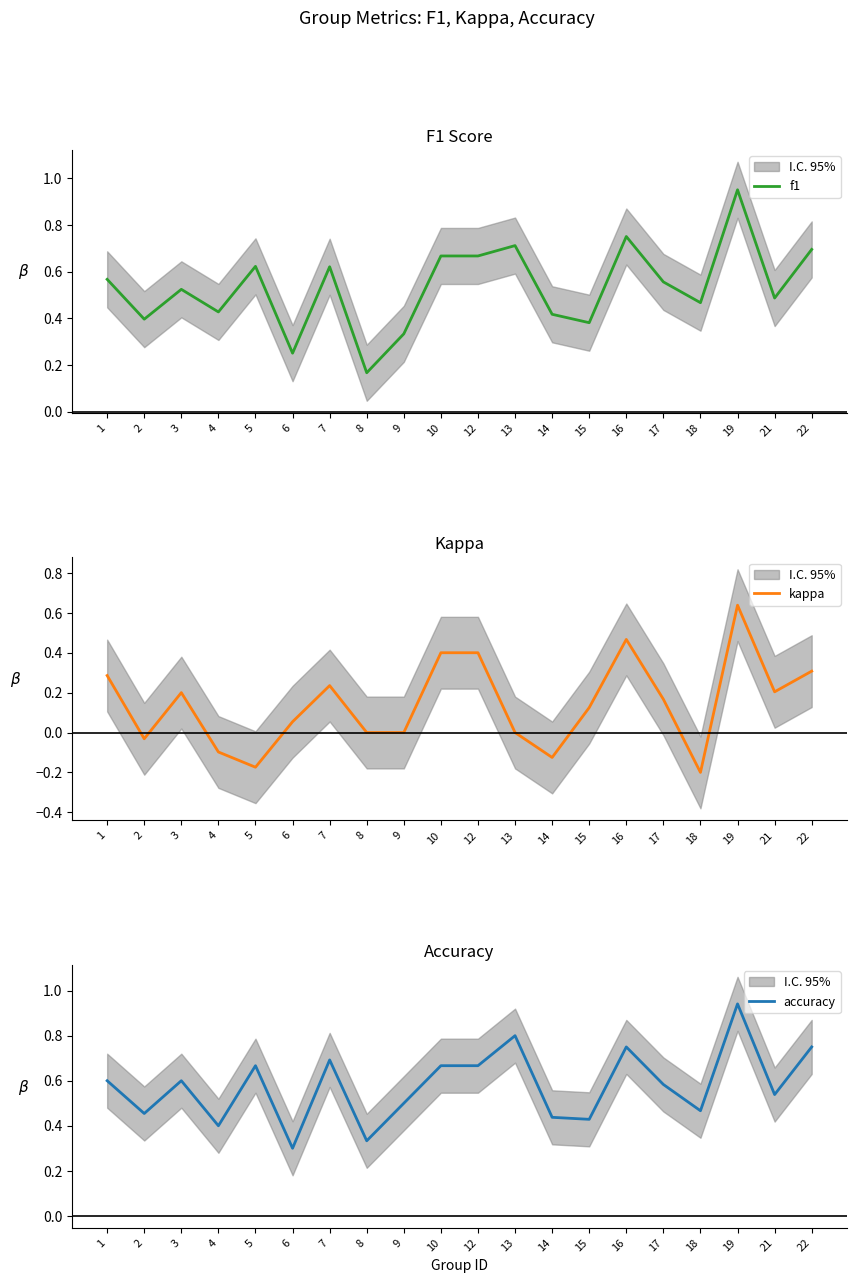

At which category does accuracy reach its first local peak?

3